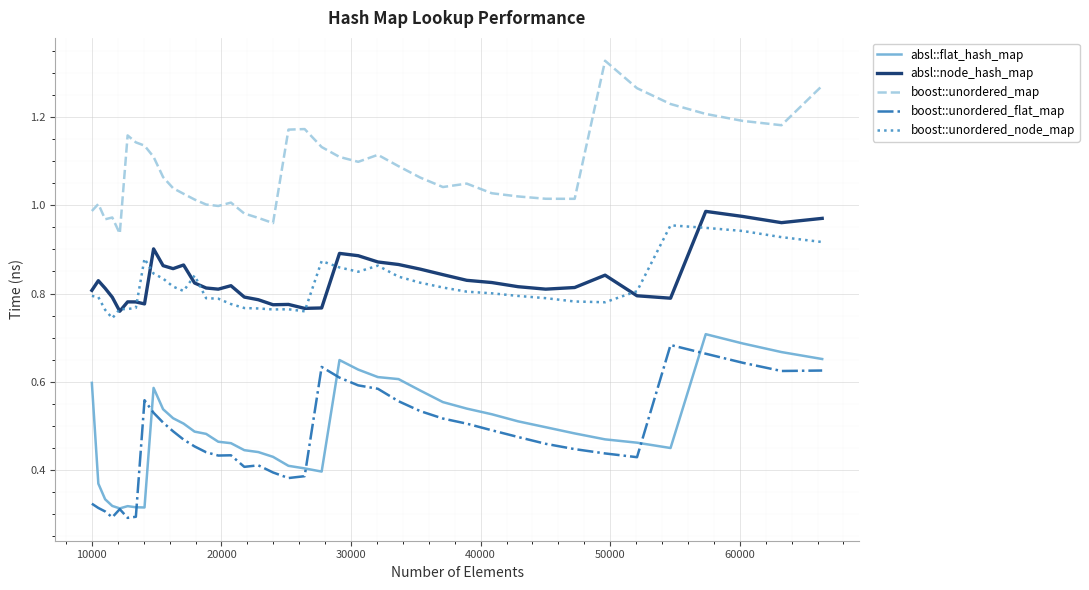

Which series has the largest total across all categories?

boost::unordered_map